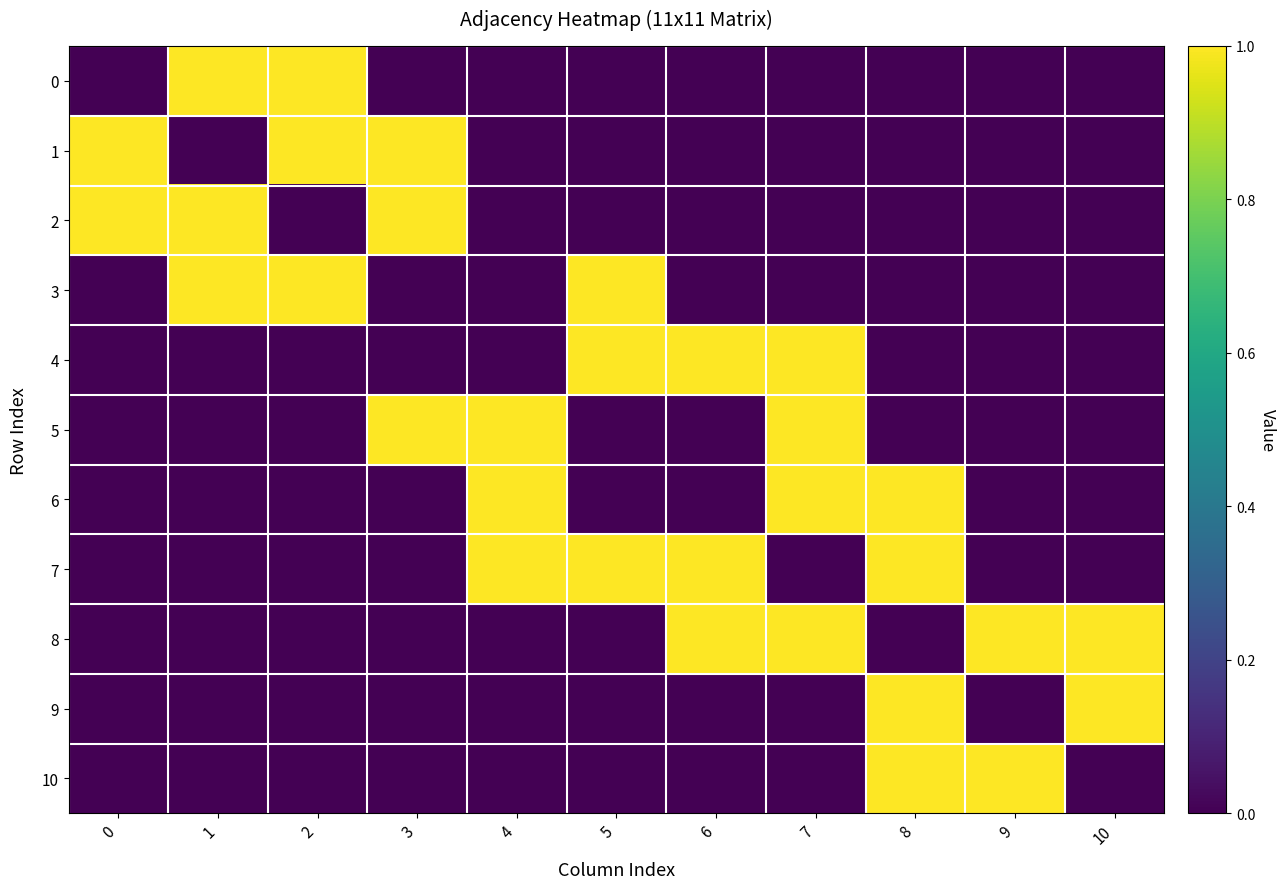

Between 4 and 5, which series saw the biggest shift?

3